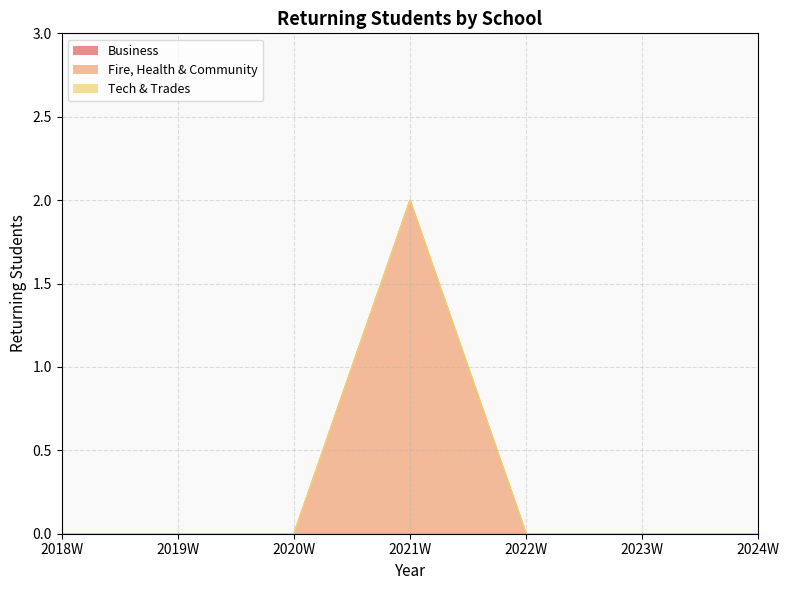

At which category is the sum across all series the highest?

2021W